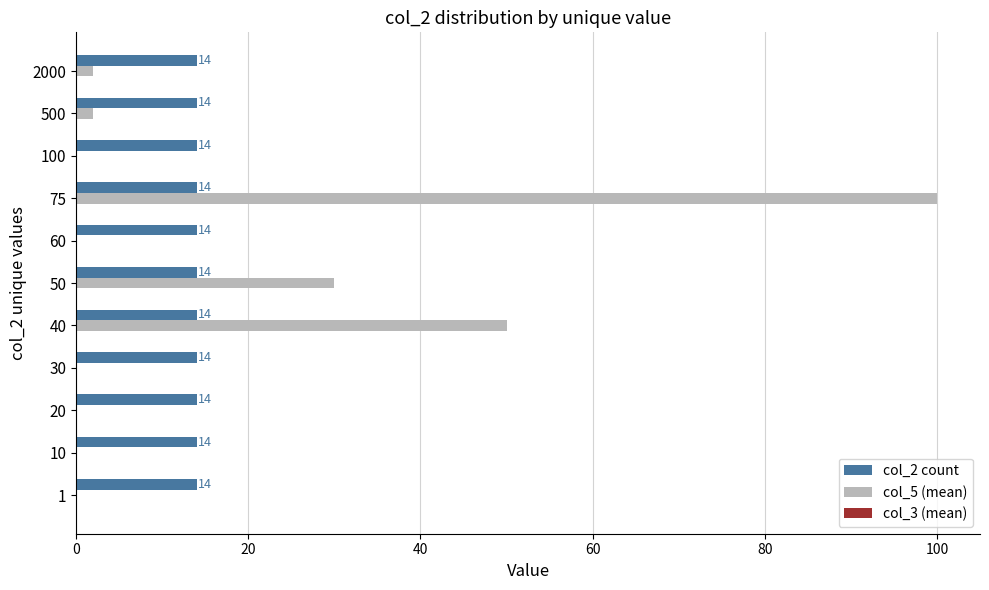

What is the approximate value of col_2 count at 60?

14